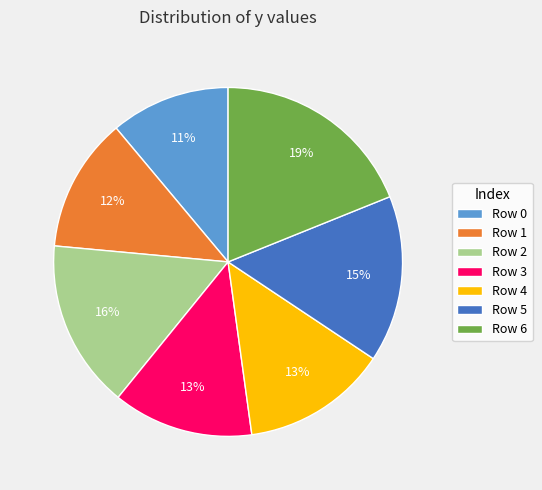

How many slices are in this pie chart?

7